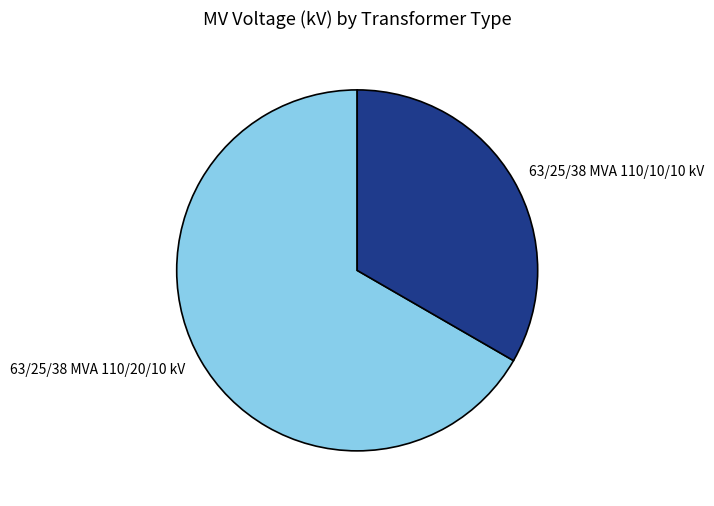

Is the sum of 63/25/38 MVA 110/10/10 kV and 63/25/38 MVA 110/20/10 kV greater than half?

Yes